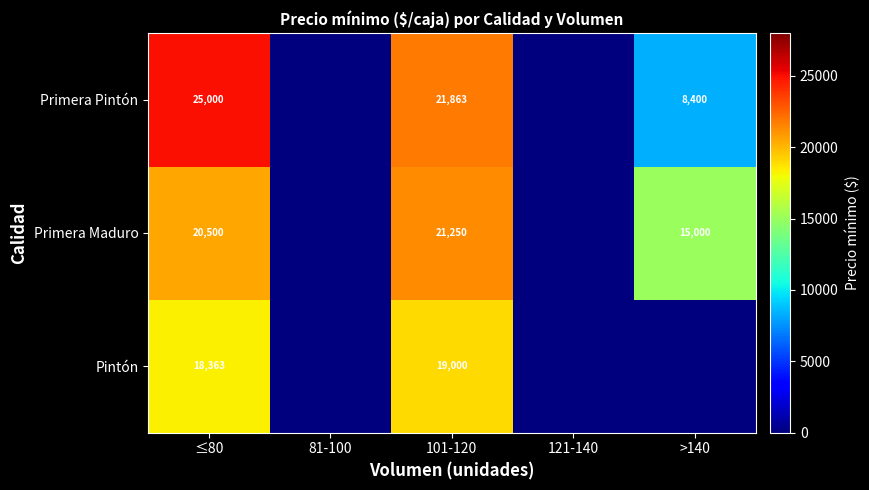

What is the difference between the highest and lowest values at ≤80?

6637